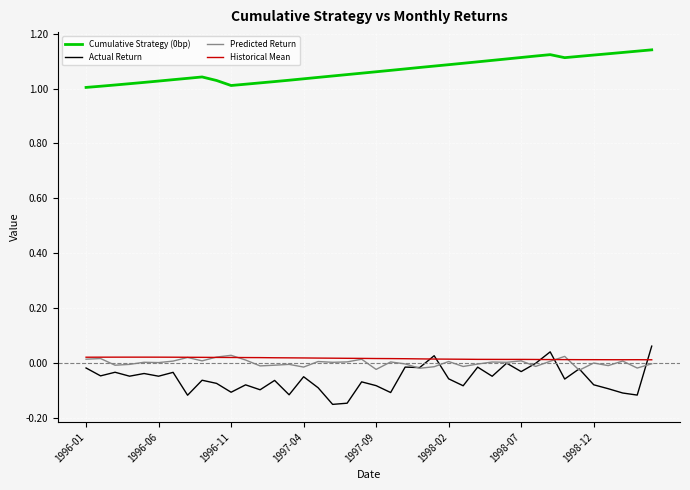

Which series has the largest range (max minus min)?

Actual Return